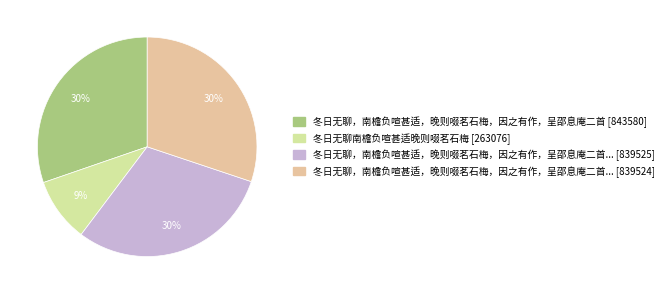

To the nearest percent, what is the difference between the largest and smallest slice percentages?

21%